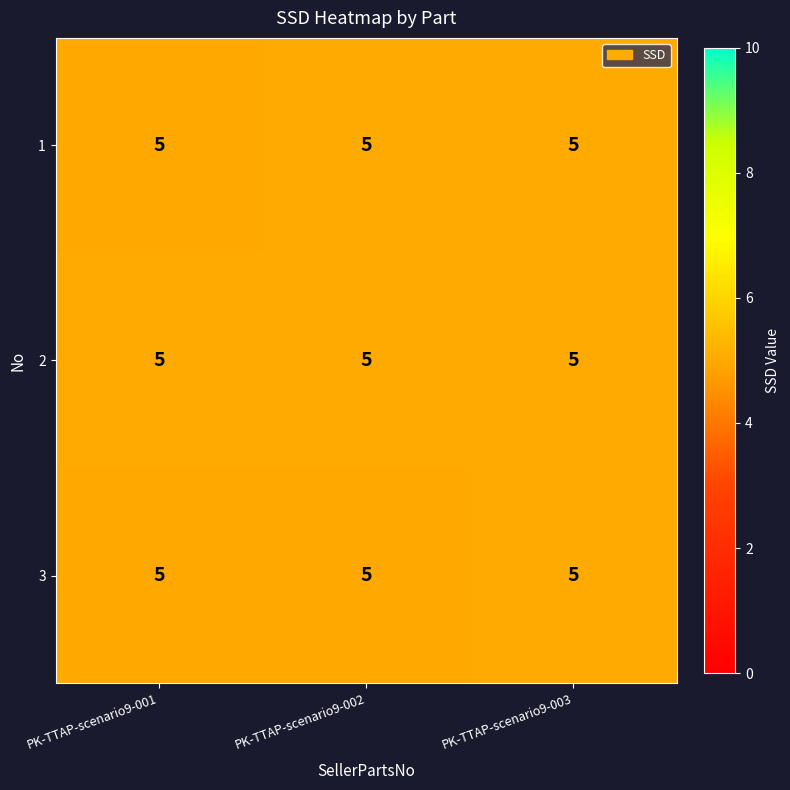

What is the greatest value displayed?

5.0